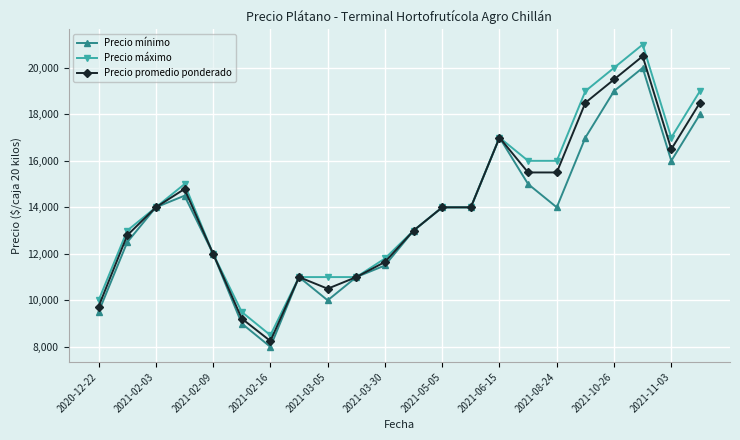

What is the value of the Precio máximo point at the 14th from the left?

14000